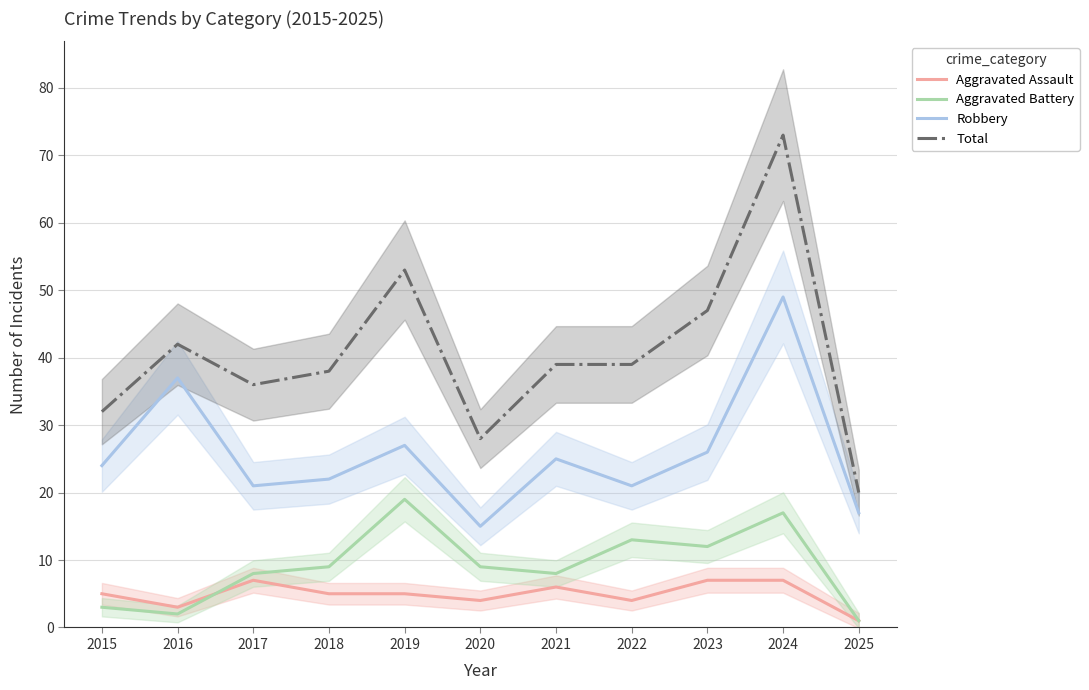

How many data points in Aggravated Assault are less than 5?

4